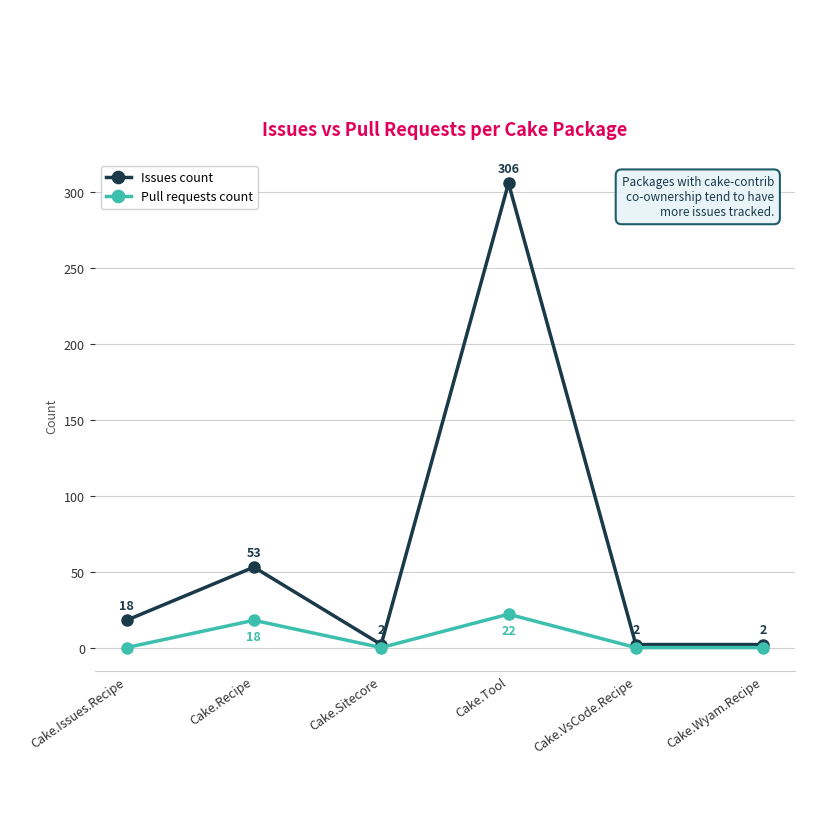

The Issues count series shows 71 at Cake.Recipe. True or false?

False